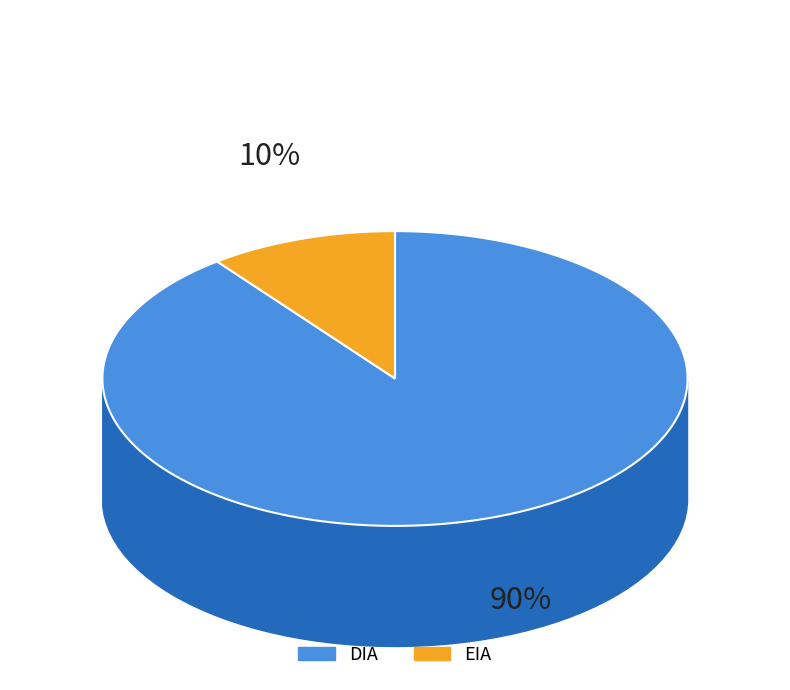

Is it true that EIA is 7% of the pie?

False